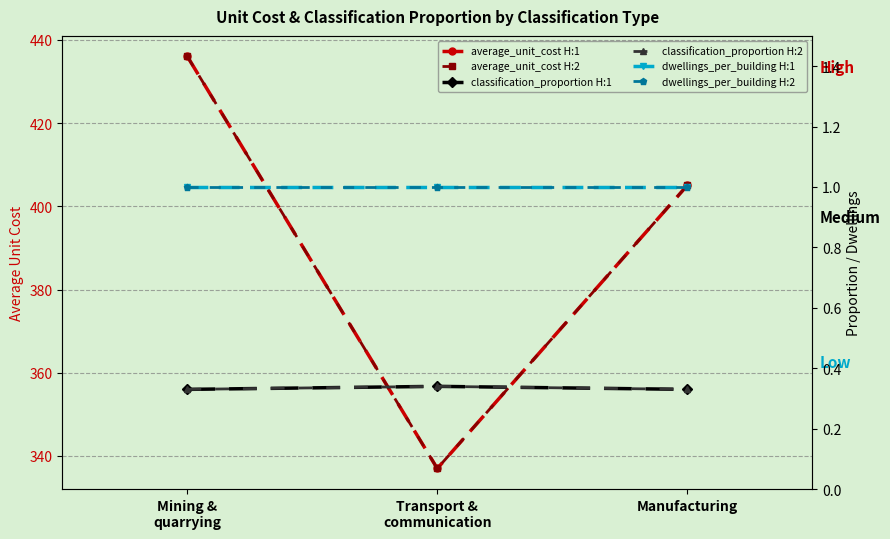

How many lines are shown in the chart?

6